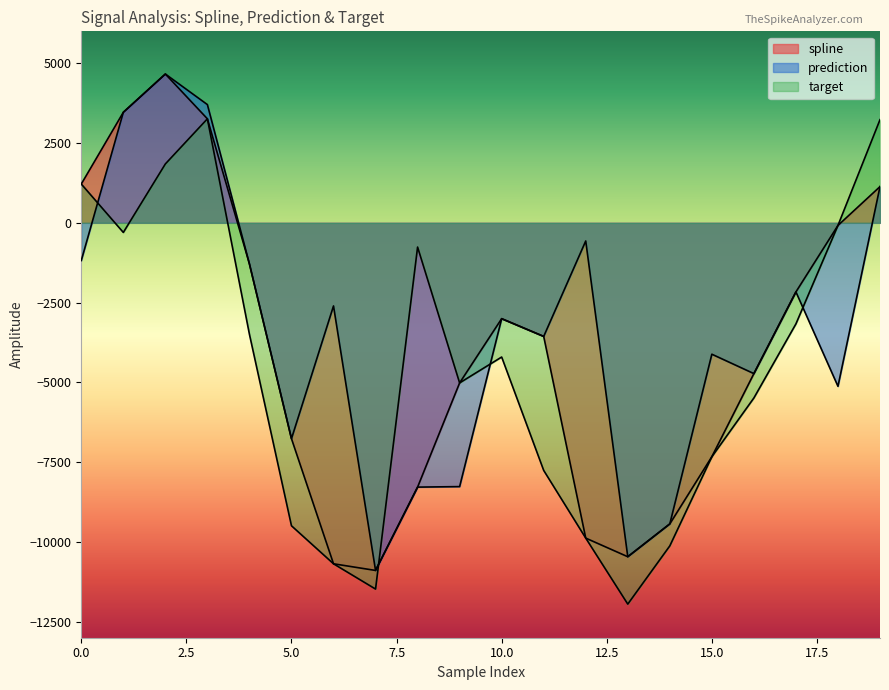

Rank the categories by spline value from highest to lowest.

2, 1, 3, 0, 19, 18, 4, 17, 10, 11, 16, 9, 5, 15, 8, 14, 12, 13, 6, 7